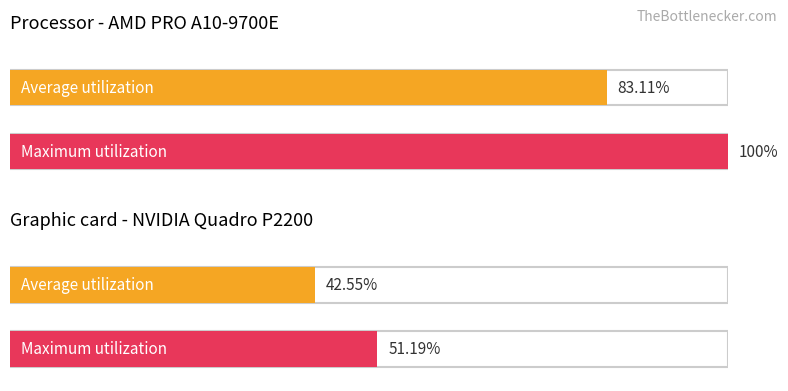

How many data points are less than 83?

2